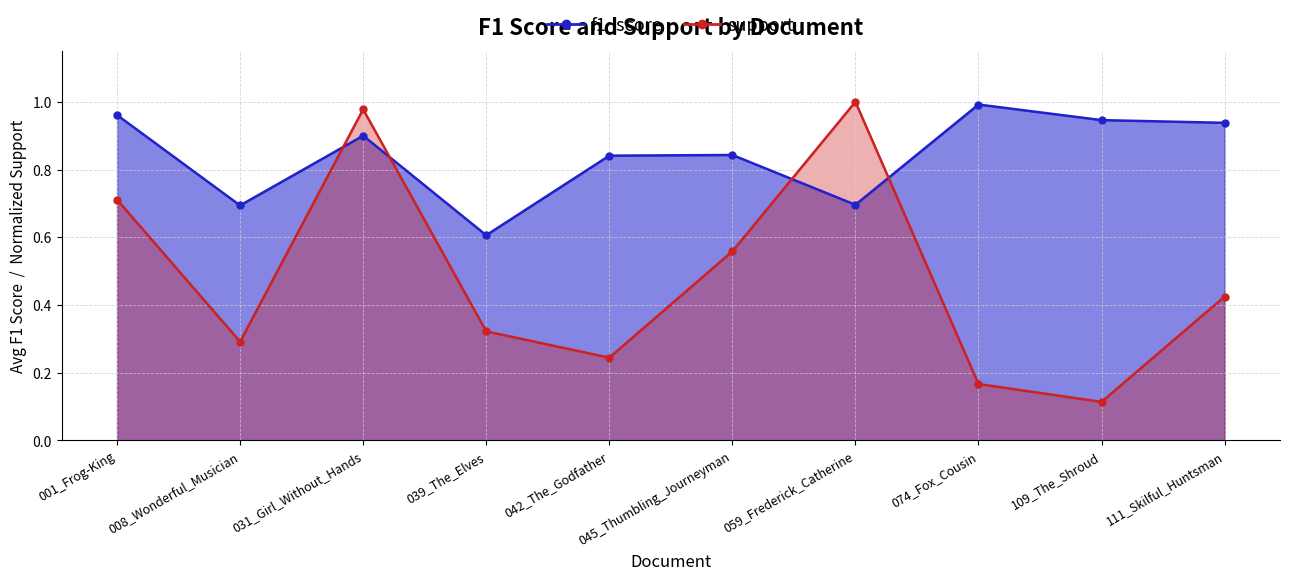

How many times do support and f1_score cross each other?

4